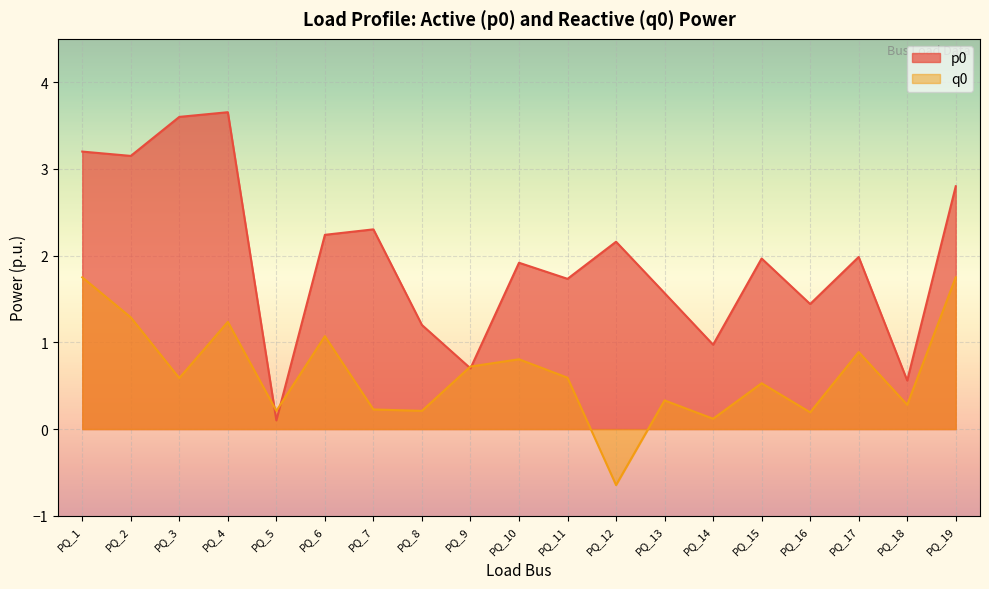

Reading left to right, what are all the values shown in this chart?

p0: PQ_1=3.2	PQ_2=3.1	PQ_3=3.6	PQ_4=3.7	PQ_5=0.1	PQ_6=2.2	PQ_7=2.3	PQ_8=1.2	PQ_9=0.7	PQ_10=1.9	PQ_11=1.7	PQ_12=2.2	PQ_13=1.6	PQ_14=1.0	PQ_15=2.0	PQ_16=1.4	PQ_17=2.0	PQ_18=0.6	PQ_19=2.8
q0: PQ_1=1.8	PQ_2=1.3	PQ_3=0.6	PQ_4=1.2	PQ_5=0.2	PQ_6=1.1	PQ_7=0.2	PQ_8=0.2	PQ_9=0.7	PQ_10=0.8	PQ_11=0.6	PQ_12=-0.6	PQ_13=0.3	PQ_14=0.1	PQ_15=0.5	PQ_16=0.2	PQ_17=0.9	PQ_18=0.3	PQ_19=1.8